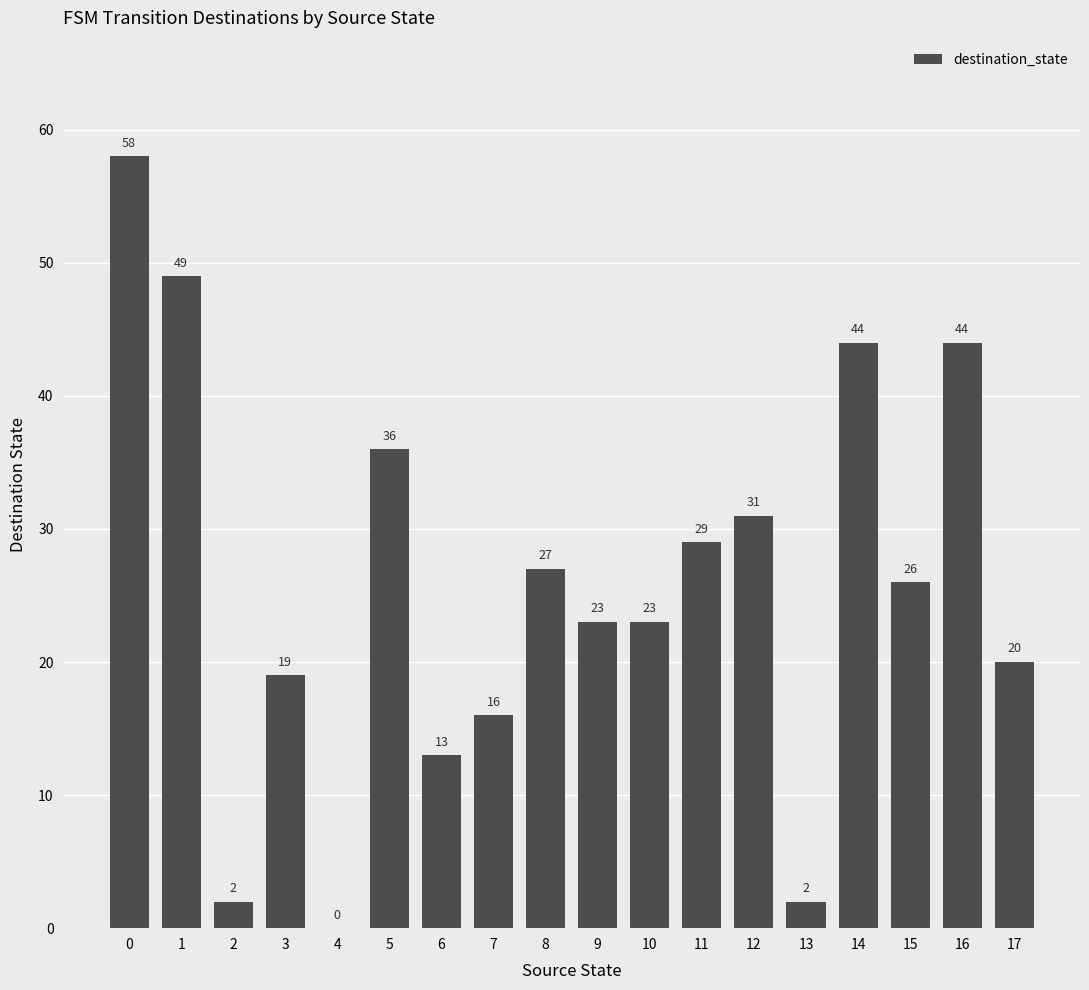

True or false: the data shows 16 at 8.

False